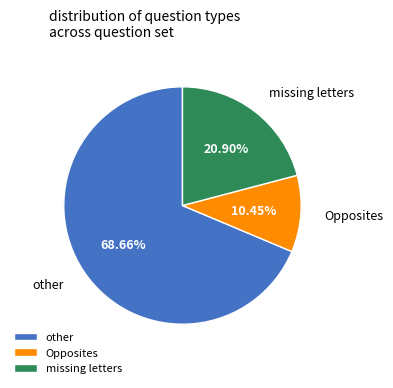

Is the sum of missing letters and other greater than half?

Yes